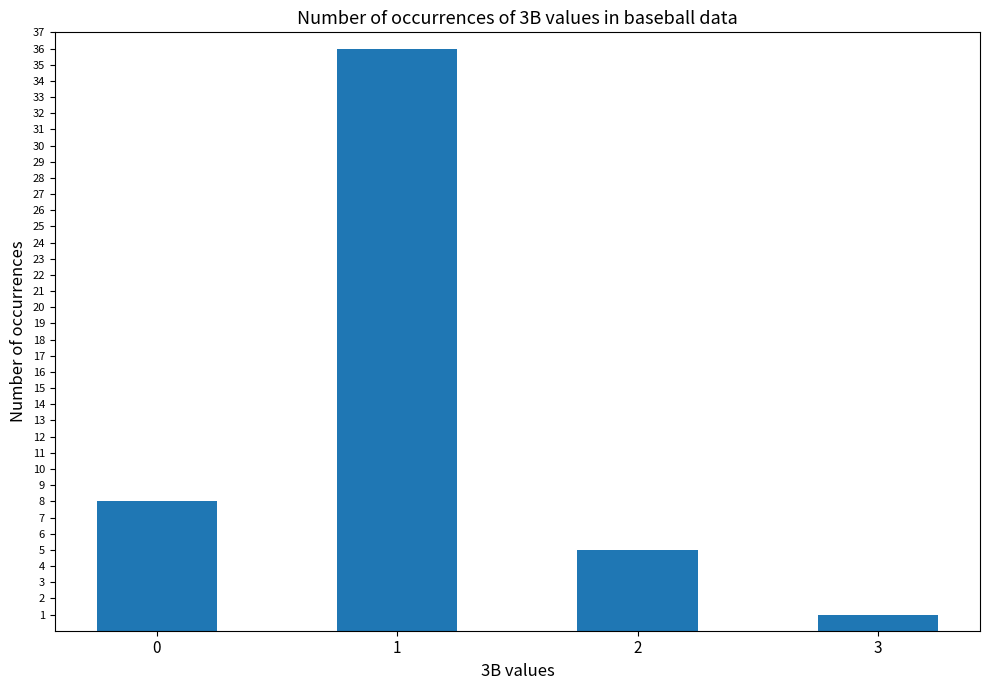

Reading left to right, list all the values displayed in this chart.

8	36	5	1